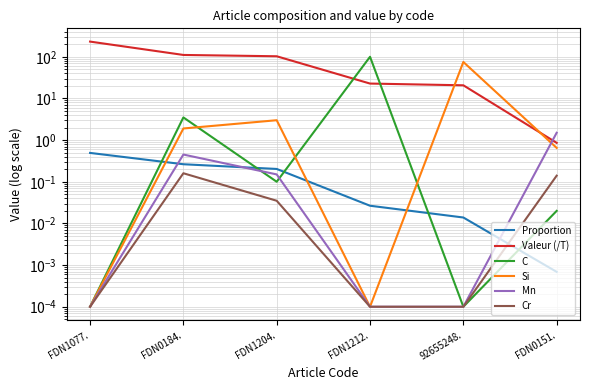

Where is the first local maximum for Mn?

FDN0184.